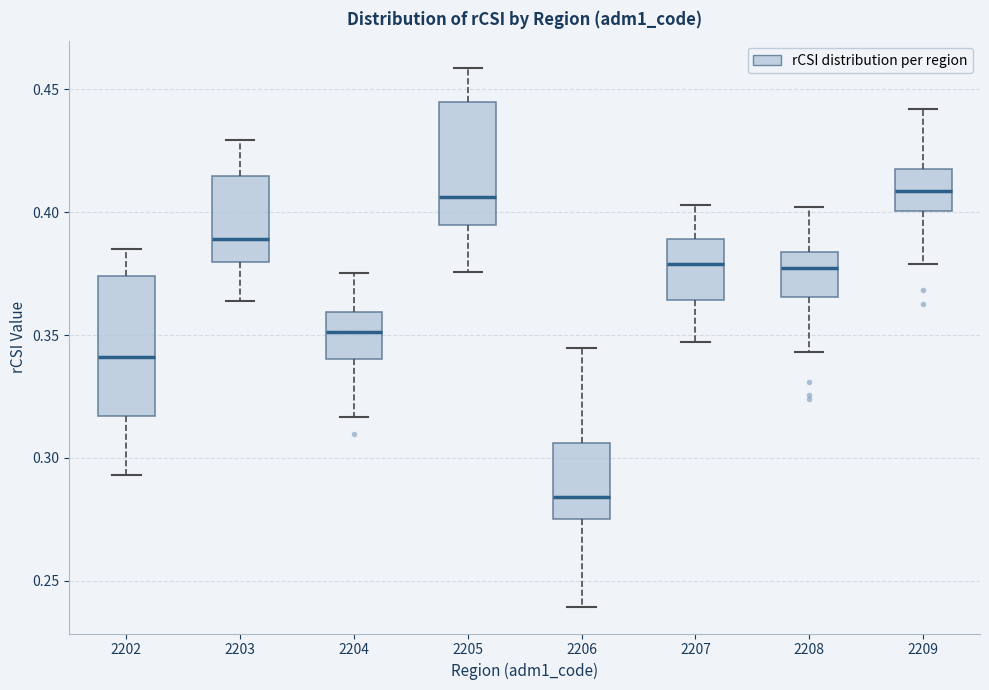

Reading left to right, read every box against the y-axis: the position of its median line, the range the box covers, and the ends of its whiskers. The values are not printed on the chart, so give them approximately, as read against the axis.

2202: median 0.340, box 0.315 to 0.375, whiskers 0.295 to 0.385
2203: median 0.390, box 0.380 to 0.415, whiskers 0.365 to 0.430
2204: median 0.350, box 0.340 to 0.360, whiskers 0.315 to 0.375
2205: median 0.405, box 0.395 to 0.445, whiskers 0.375 to 0.460
2206: median 0.285, box 0.275 to 0.305, whiskers 0.240 to 0.345
2207: median 0.380, box 0.365 to 0.390, whiskers 0.345 to 0.405
2208: median 0.375, box 0.365 to 0.385, whiskers 0.345 to 0.400
2209: median 0.410, box 0.400 to 0.420, whiskers 0.380 to 0.440